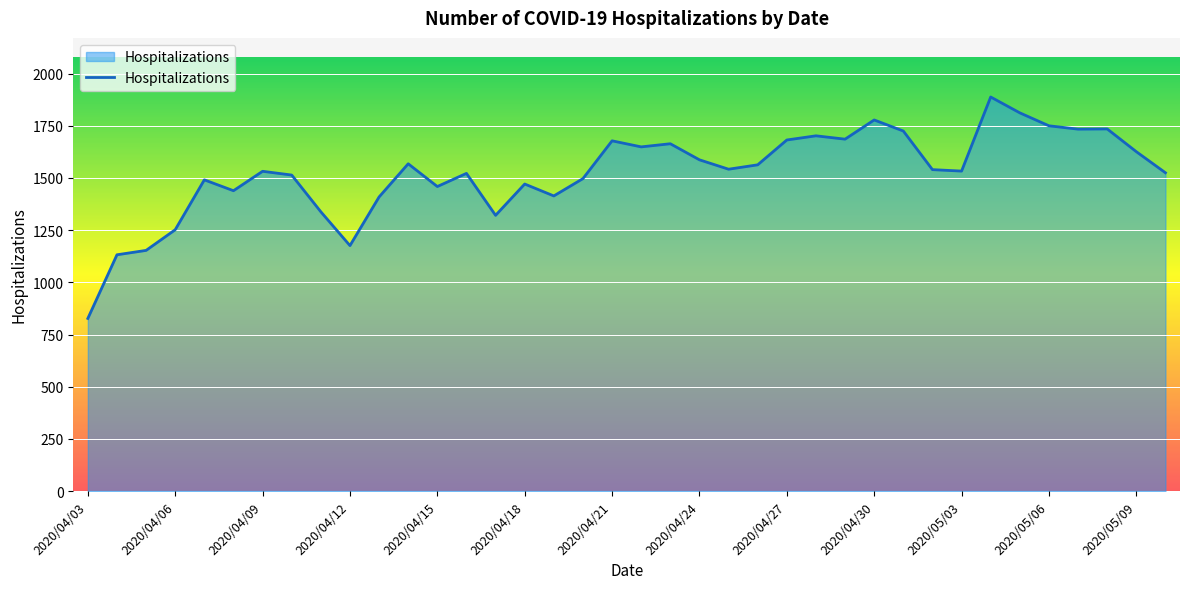

What is the greatest value displayed?

1888